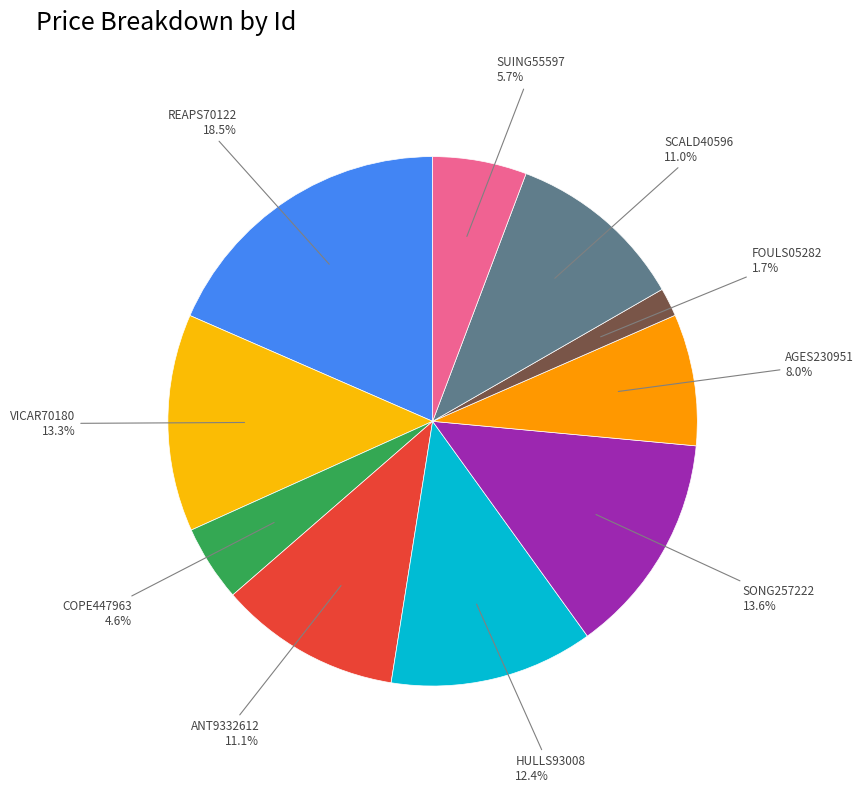

How many slices are in this pie chart?

10